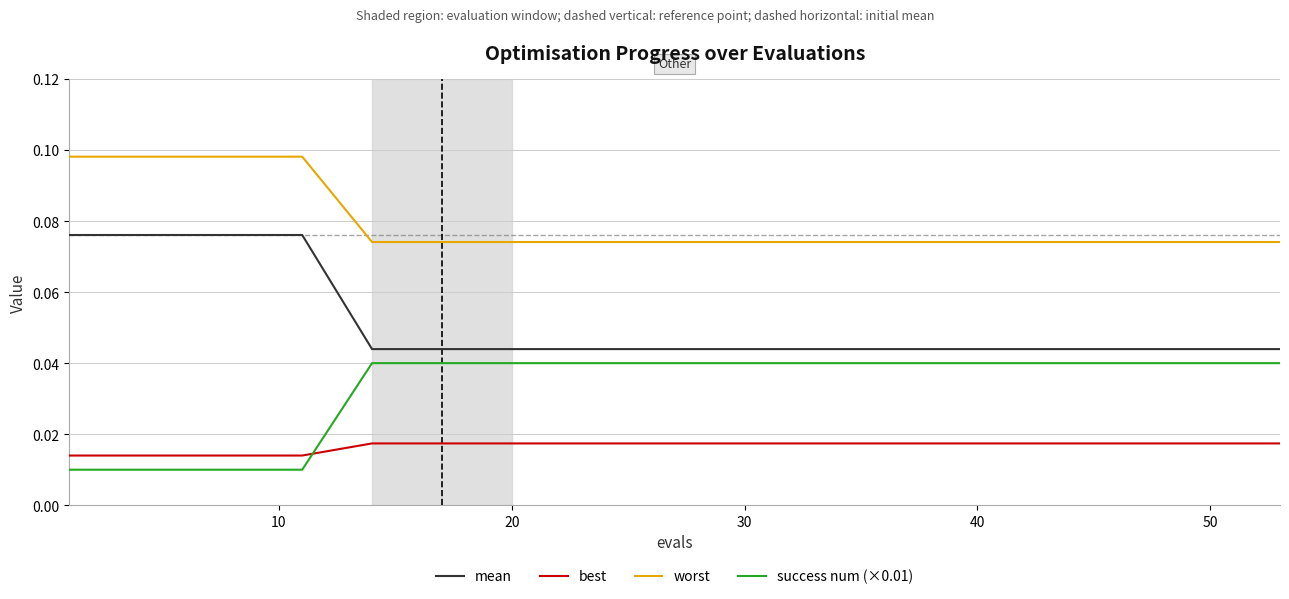

Which series has the largest total across all categories?

worst